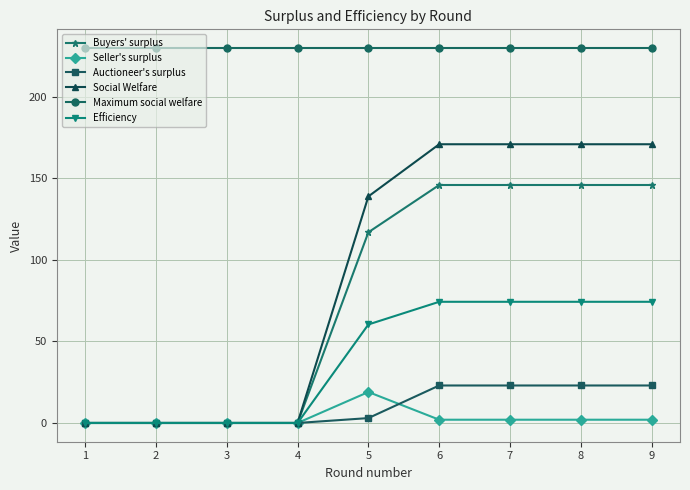

What is the difference between the highest and lowest values at 2?

230.0